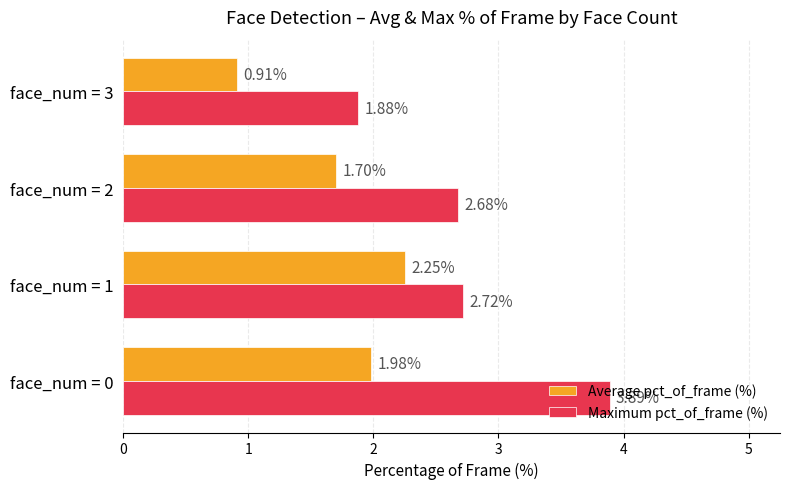

Rank the series by their maximum value, from highest to lowest.

Maximum pct_of_frame (%), Average pct_of_frame (%)